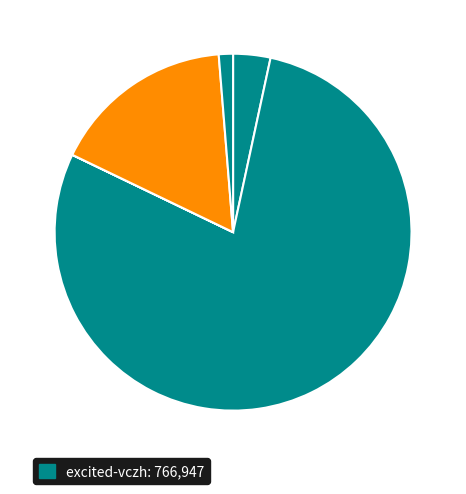

To the nearest percent, what is the average slice percentage?

20%